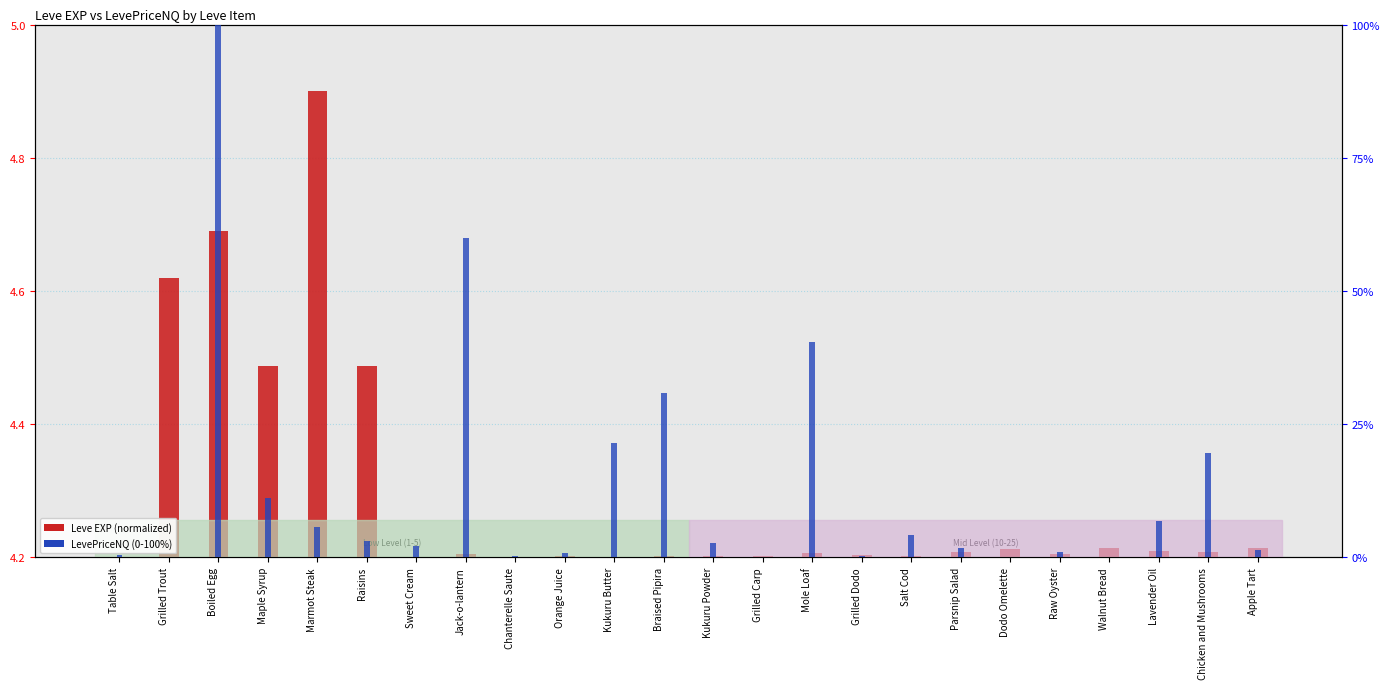

What position from the left is Maple Syrup?

4